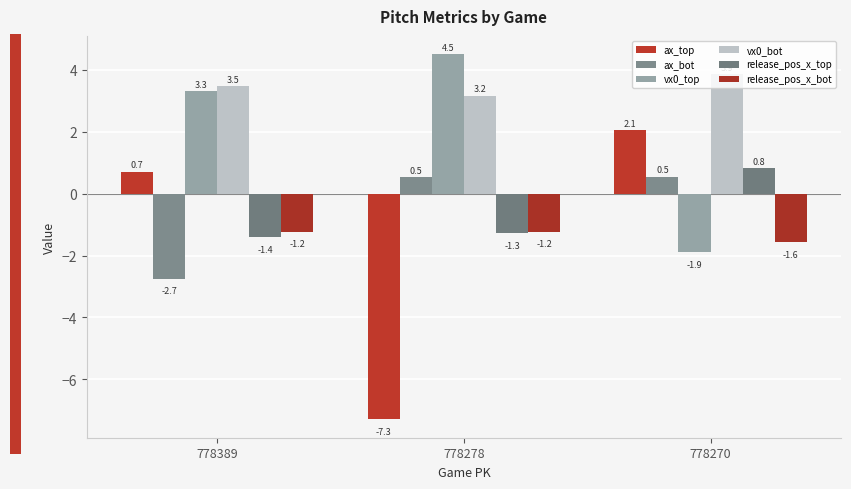

What is the value of the vx0_top bar at the 2nd from the left?

4.5